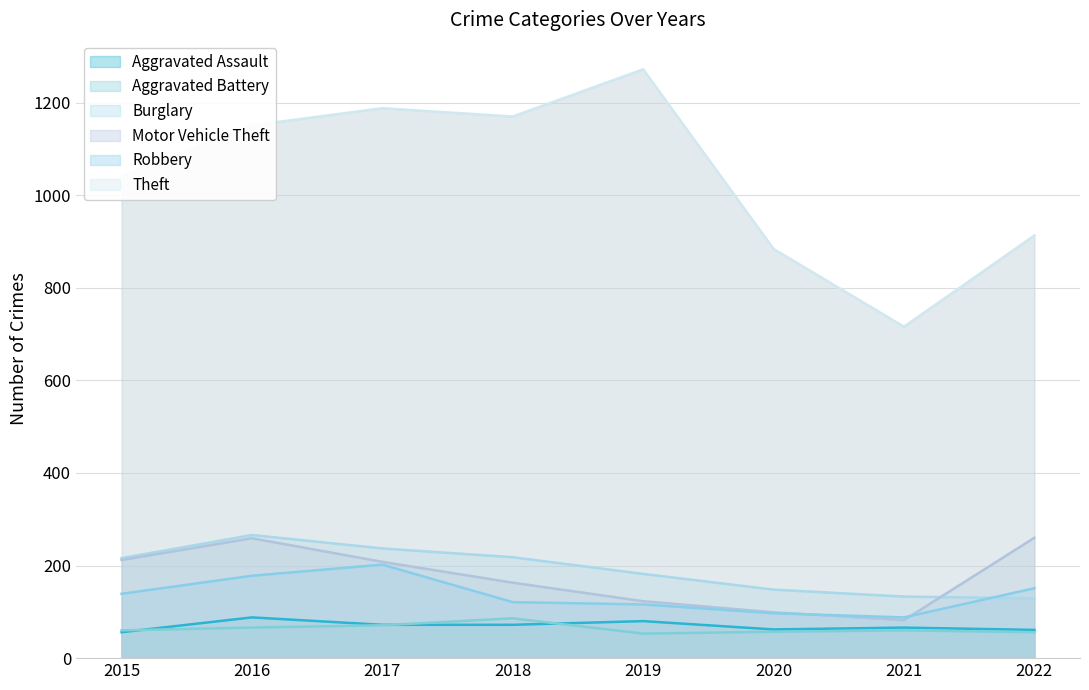

True or false: Aggravated Battery and Motor Vehicle Theft intersect in this chart.

False